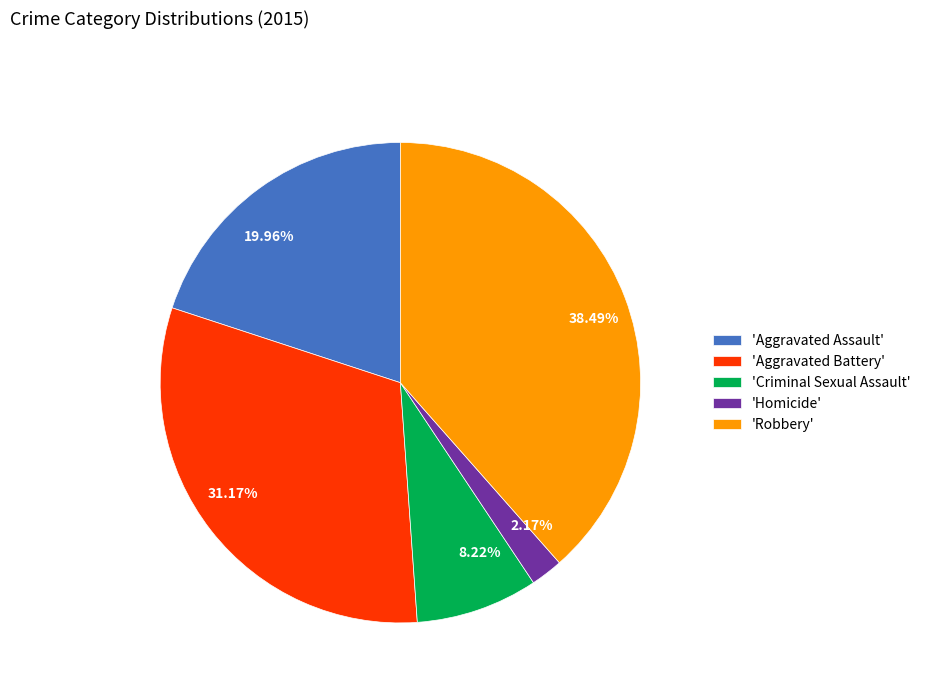

Is 38.49% the majority of the pie?

No